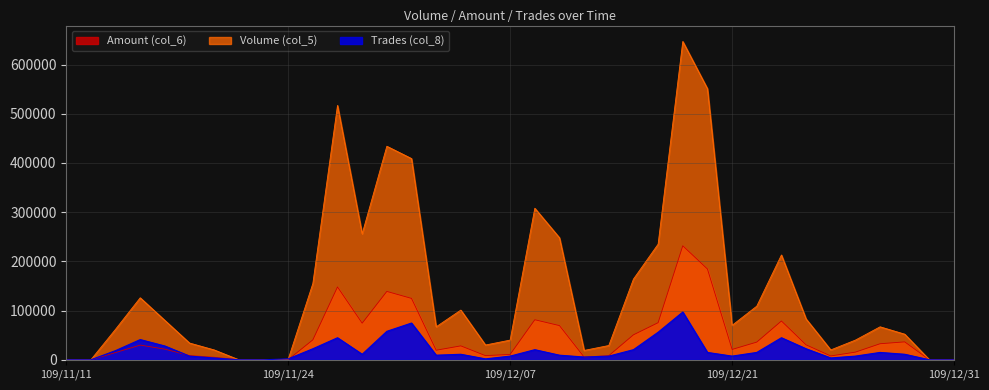

At which label does Trades (col_8) reach its peak?

109/12/16